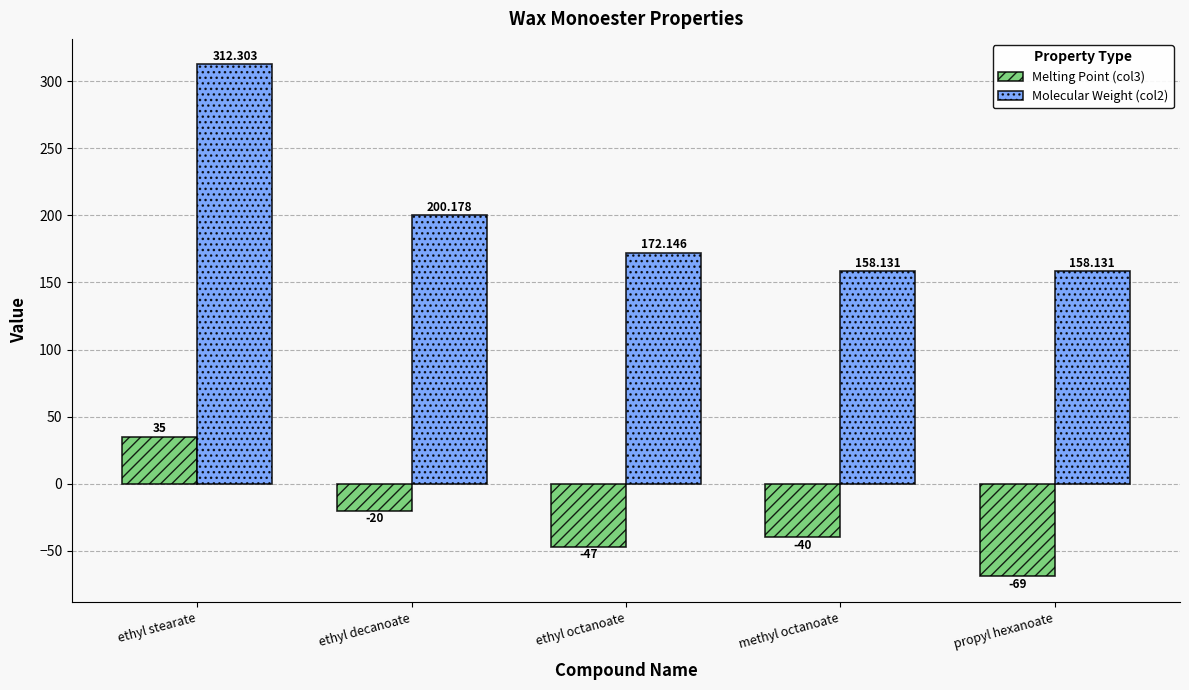

Reading left to right, list all the values displayed in this chart.

Melting Point (col3): 35.0	-20.0	-47.0	-40.0	-69.0
Molecular Weight (col2): 312.3	200.2	172.1	158.1	158.1